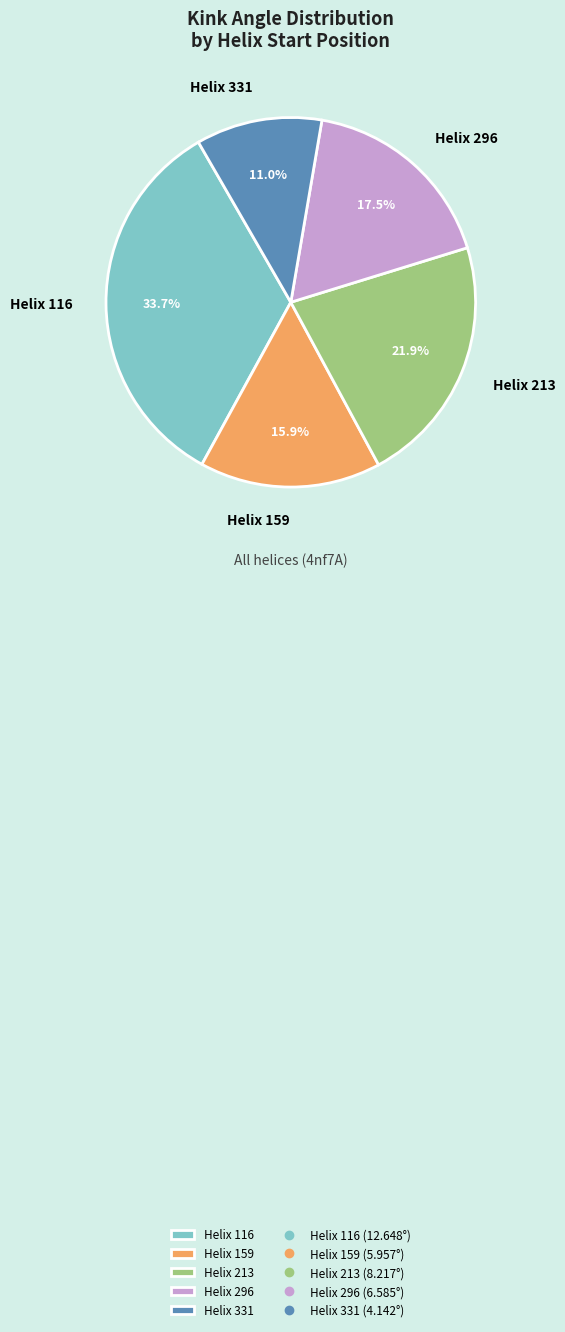

How many segments does this pie chart have?

5